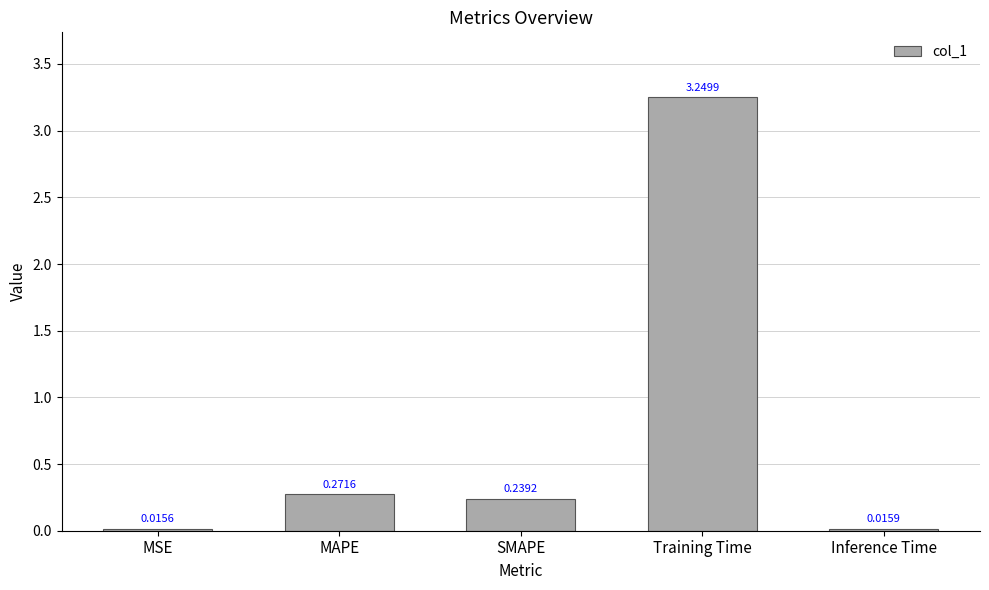

Does the chart contain stacked bars?

No